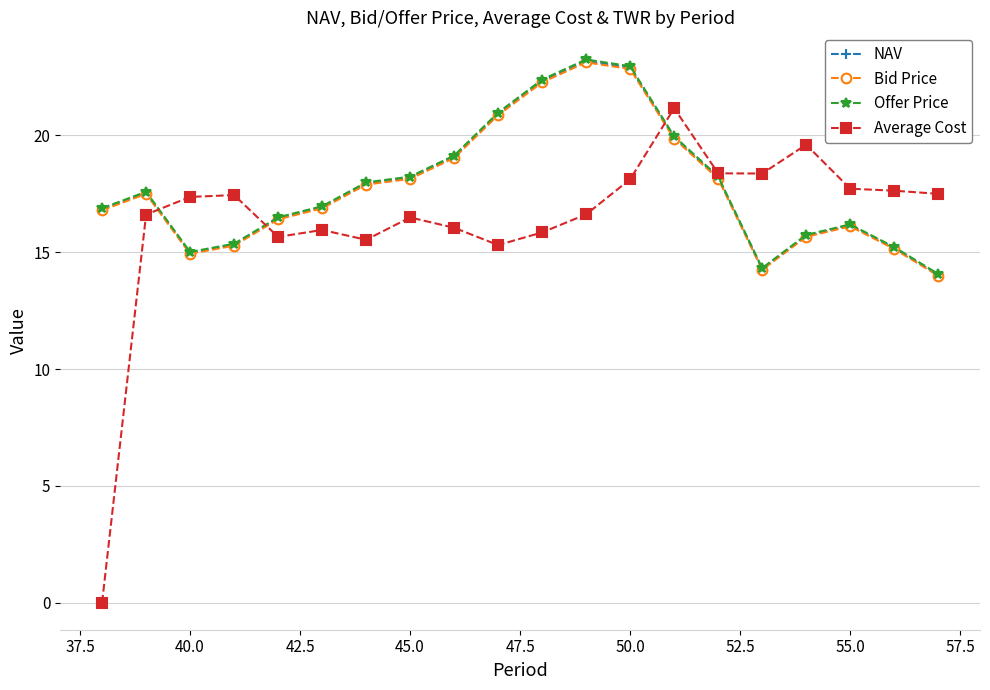

How many times do Bid Price and Average Cost cross each other?

3